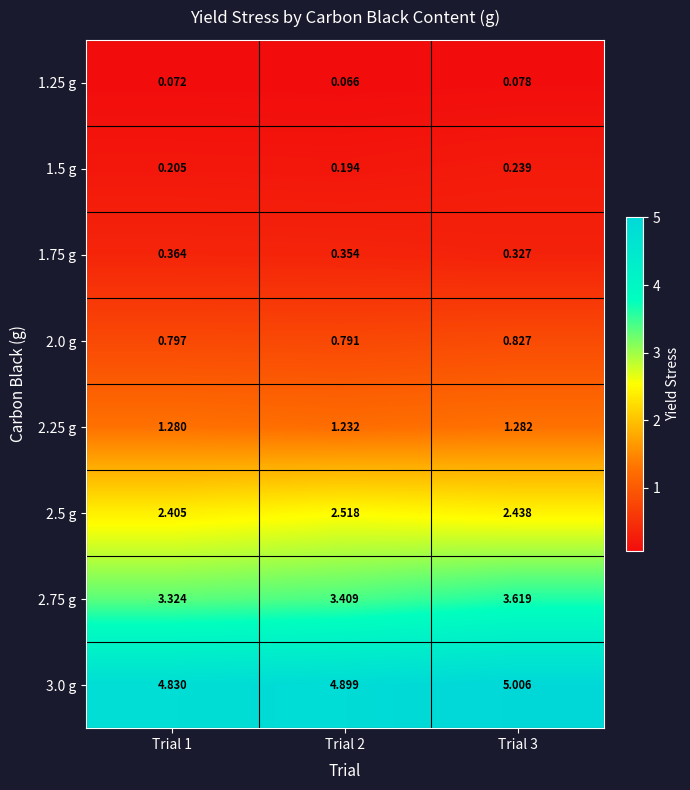

How many series are shown in this chart?

8